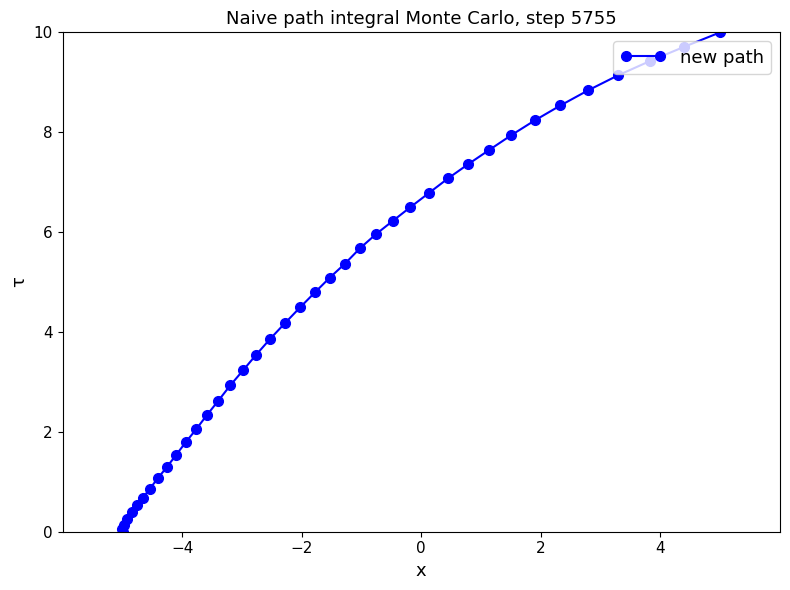

Reading right to left, transcribe all the data shown in this chart.

10.0	9.7	9.4	9.1	8.8	8.5	8.2	7.9	7.6	7.4	7.1	6.8	6.5	6.2	6.0	5.7	5.4	5.1	4.8	4.5	4.2	3.9	3.5	3.2	2.9	2.6	2.3	2.1	1.8	1.5	1.3	1.1	0.9	0.7	0.5	0.4	0.3	0.1	0.0	0.1